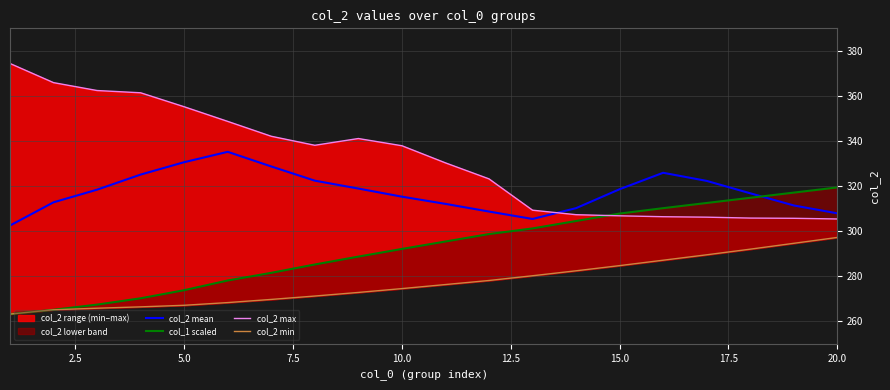

True or false: col_1 scaled and col_2 min intersect in this chart.

False